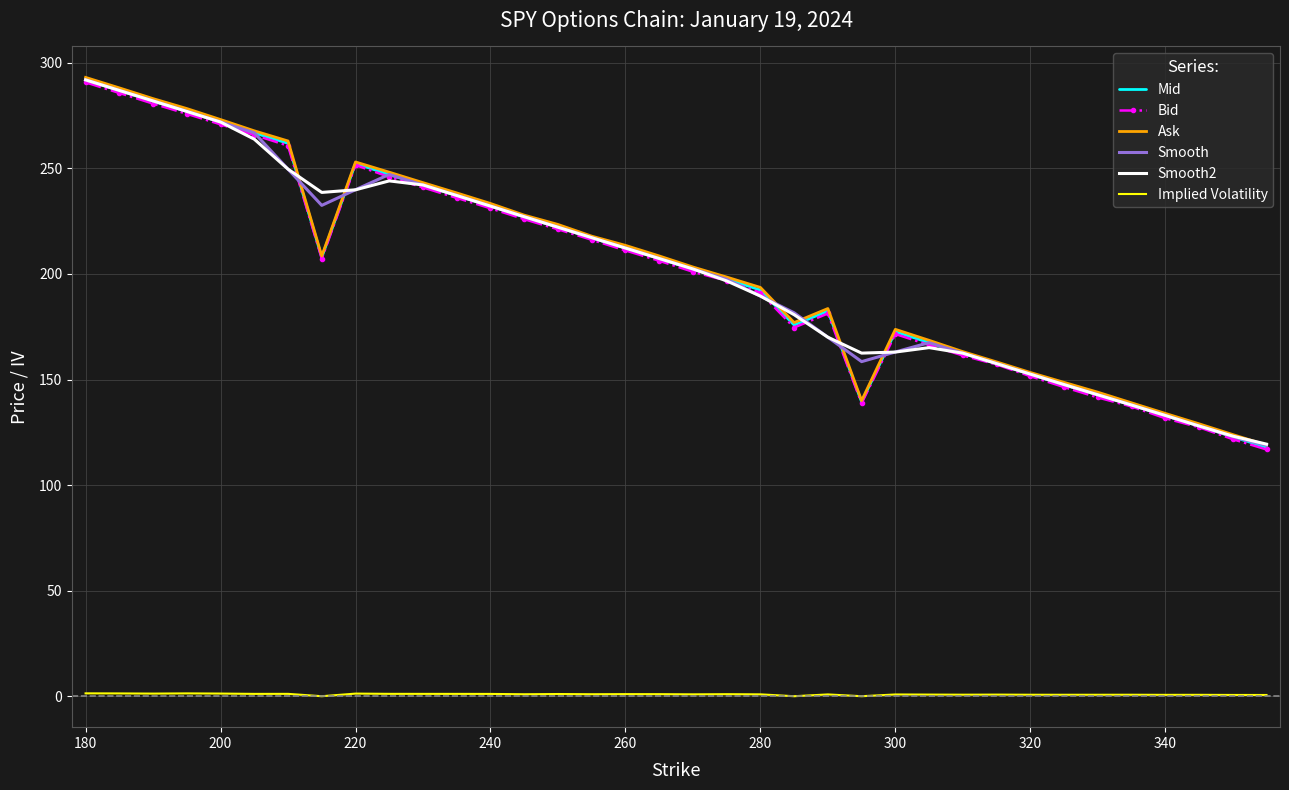

True or false: Smooth and Implied Volatility intersect in this chart.

False